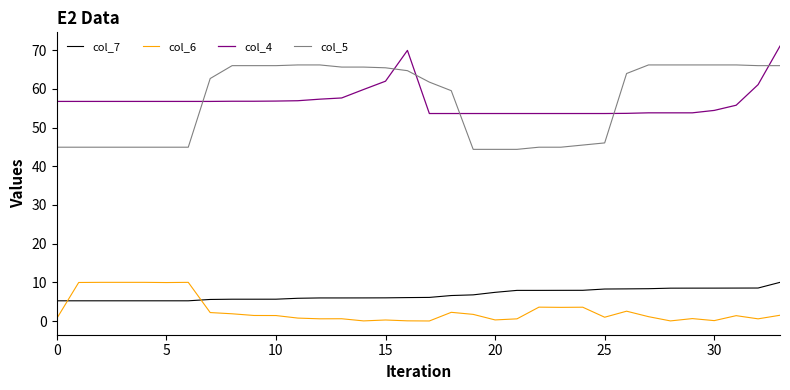

What is the highest value of the col_6 series?

10.0